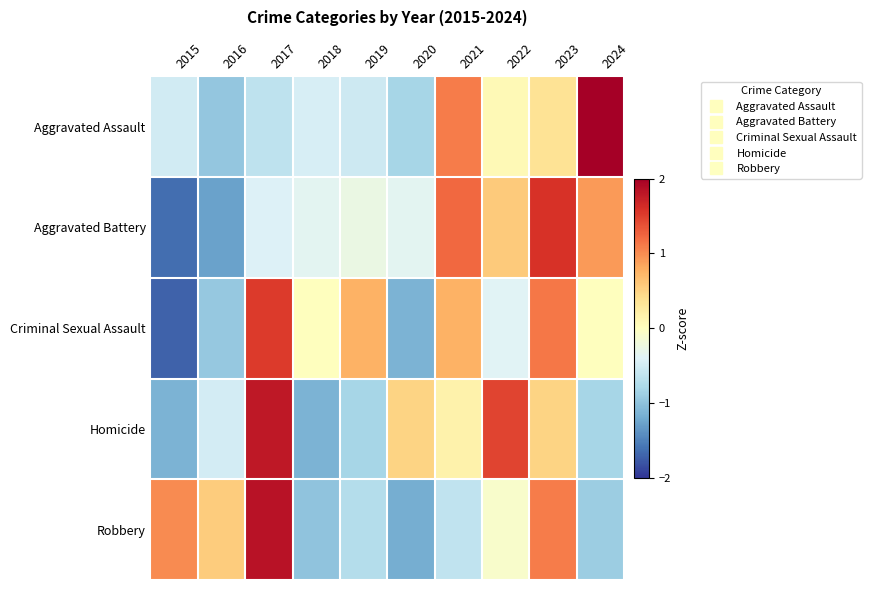

Count the number of categories in the chart.

10